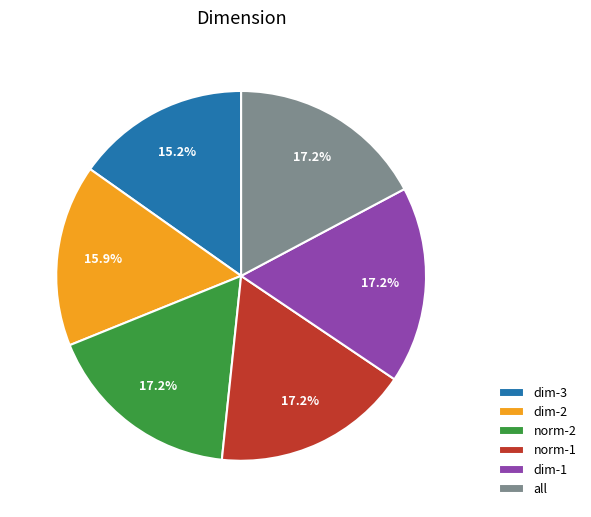

Which category has the smallest portion of the pie?

dim-3